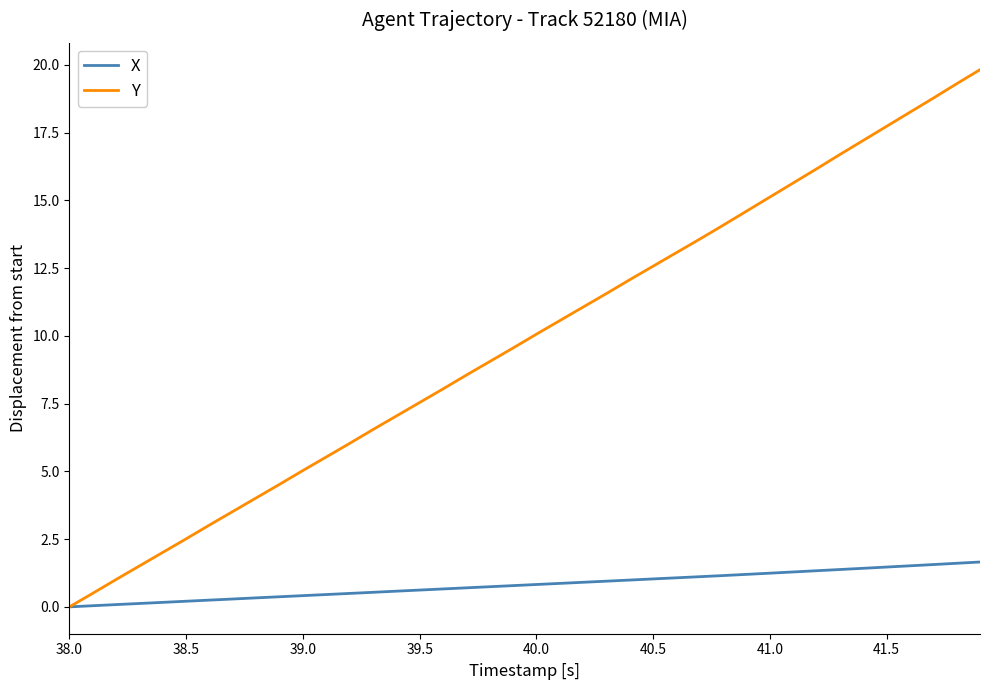

Rank the series by their average value, from lowest to highest.

X, Y